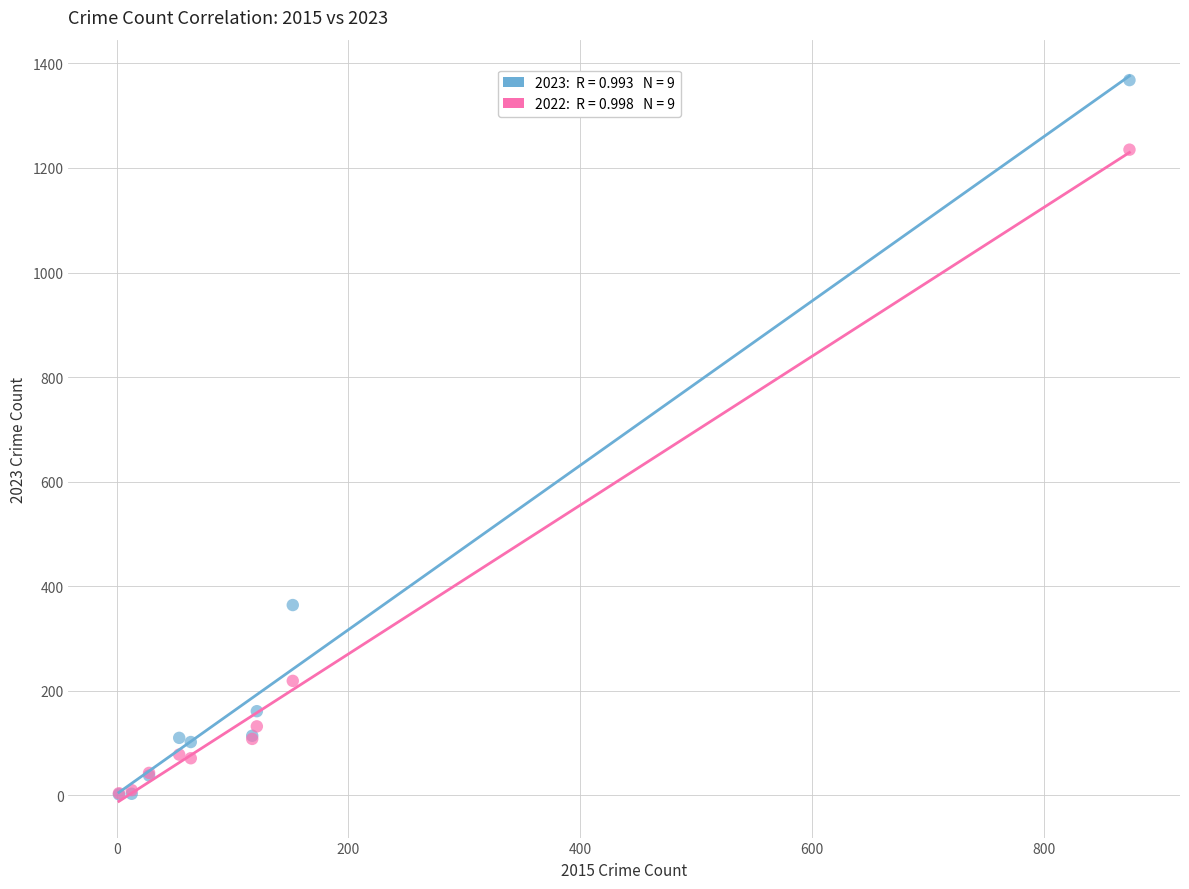

Across all series, what Y value is closest to 685?

364